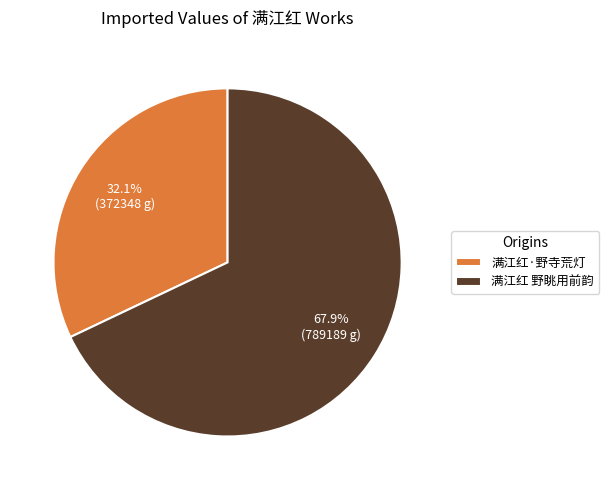

True or false: 满江红·野寺荒灯 accounts for 32% of the total.

True